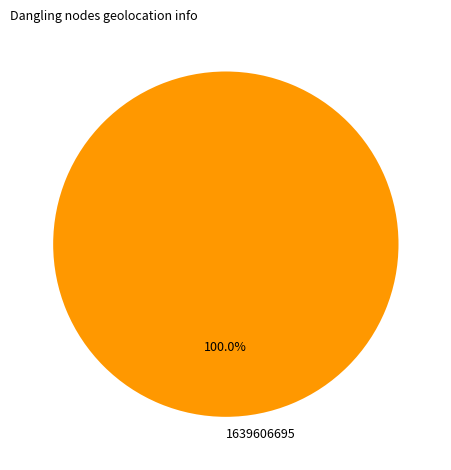

Which slice represents more than half of the pie?

1639606695